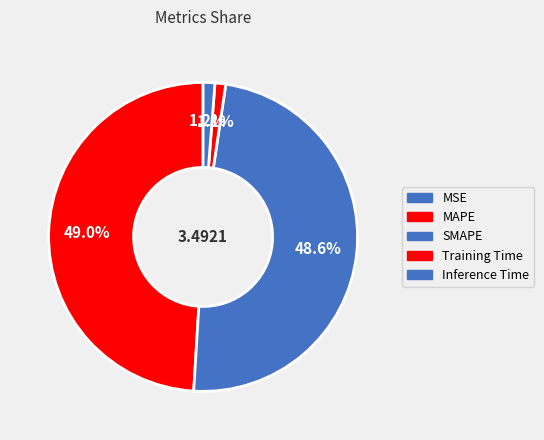

Is there a majority slice in this chart?

No